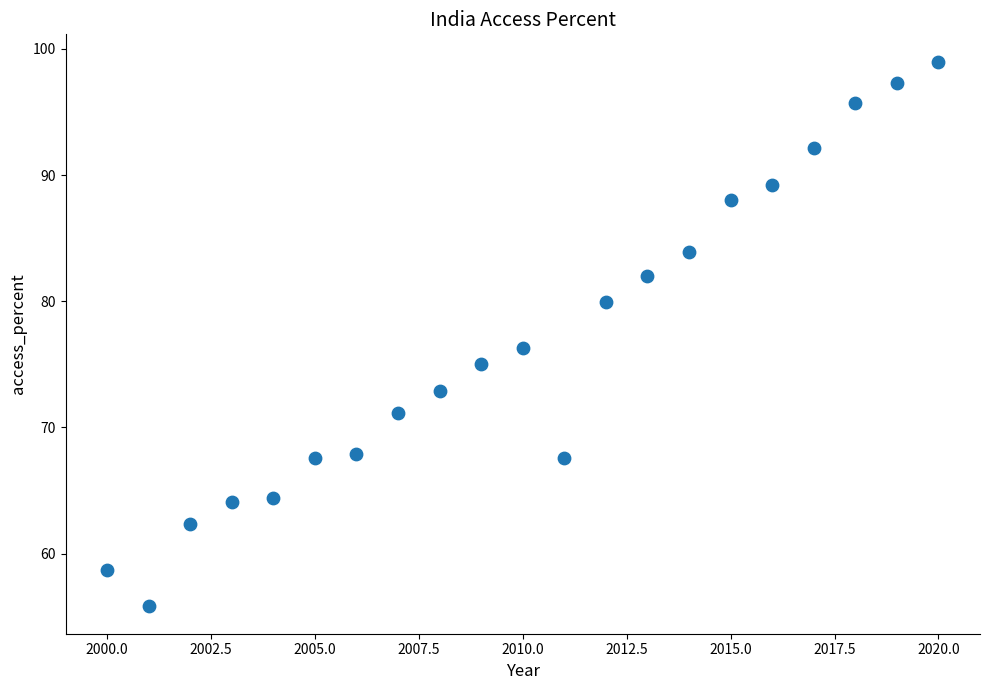

What is the range of X values (max minus min)?

20.0